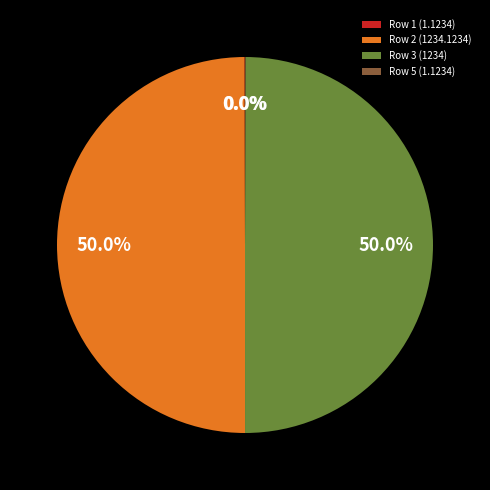

What is the ratio of the value at Row 3 (1234) to the value at Row 2 (1234.1234)?

1.0